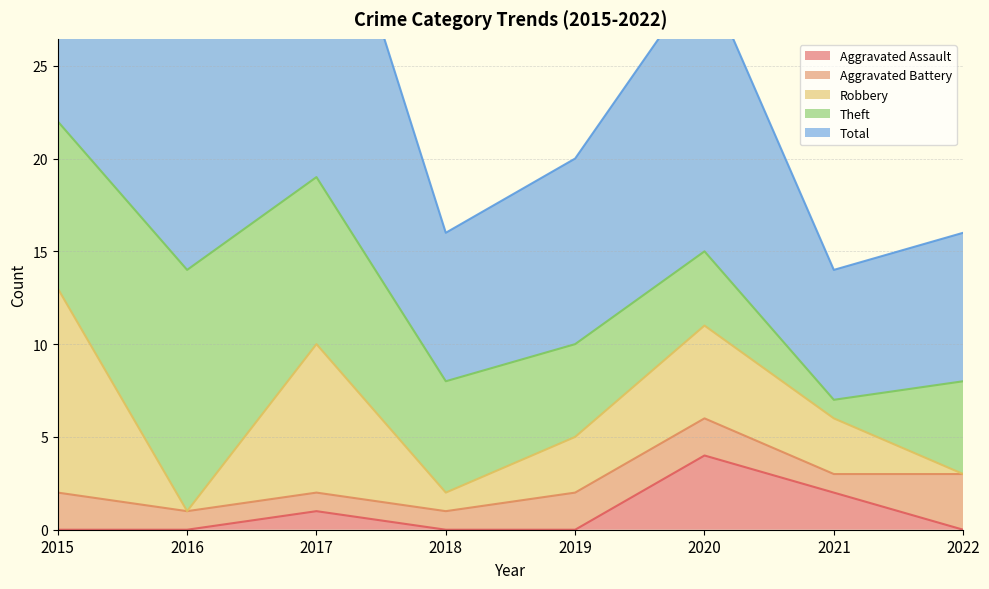

Reading right to left, transcribe all the data shown in this chart.

Aggravated Assault: 0	2	4	0	0	1	0	0
Aggravated Battery: 3	1	2	2	1	1	1	2
Robbery: 0	3	5	3	1	8	0	11
Theft: 5	1	4	5	6	9	13	9
Total: 8	7	15	10	8	19	14	23